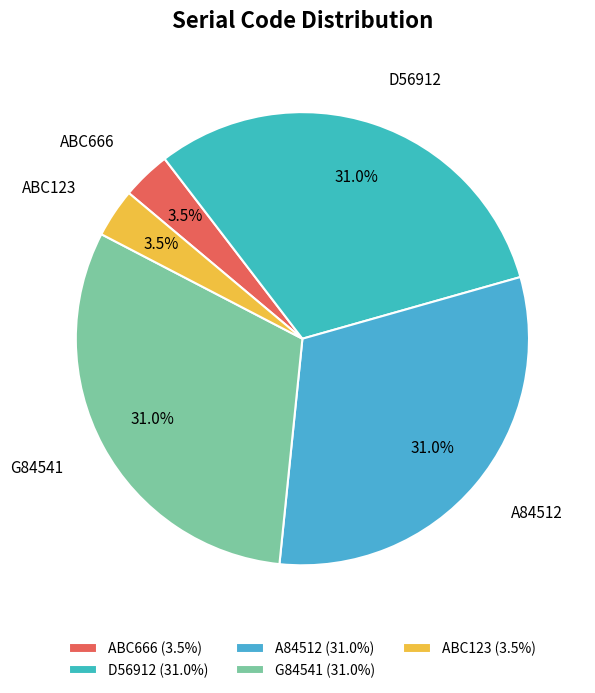

Does D56912 represent more than half of the total?

No